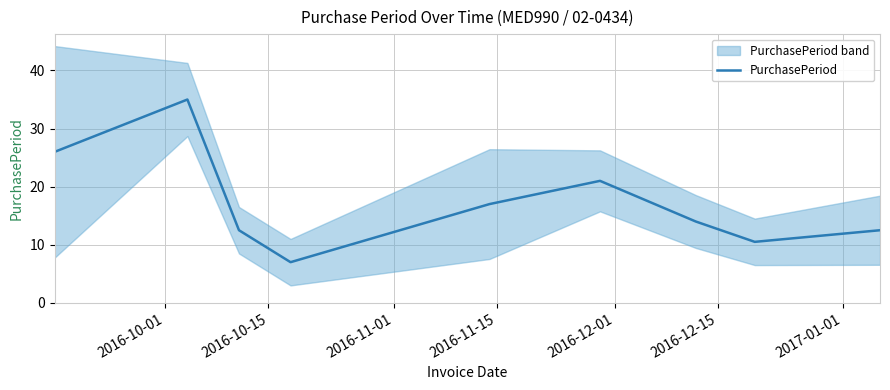

What is the maximum value for PurchasePeriod?

35.0